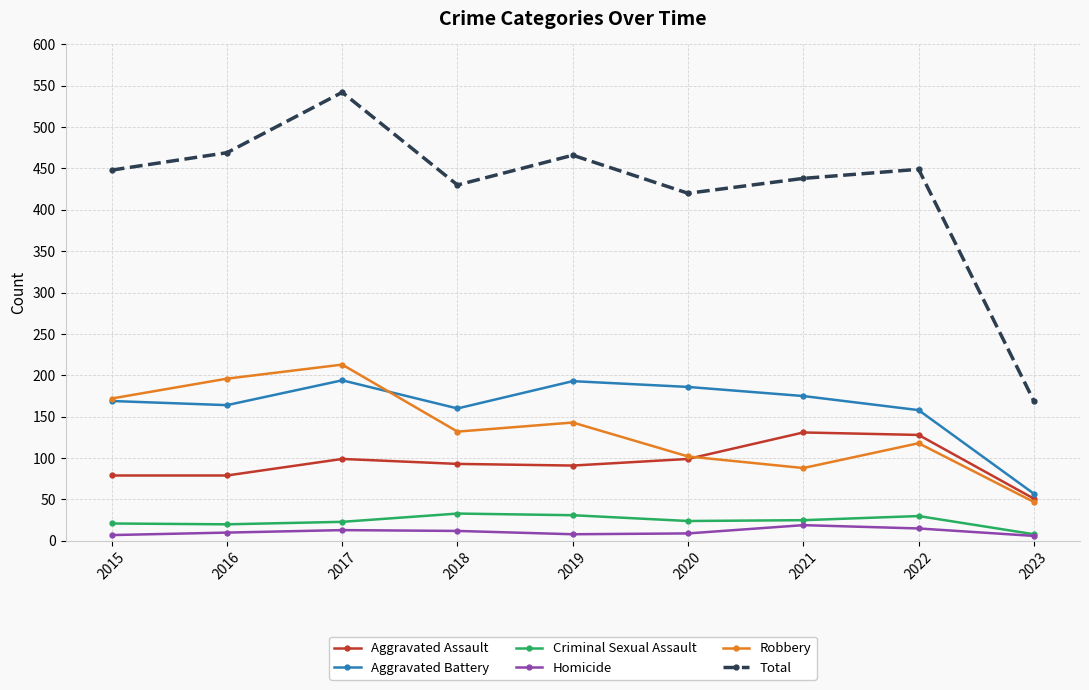

After their last crossing, which series has the higher values: Robbery or Aggravated Battery?

Aggravated Battery